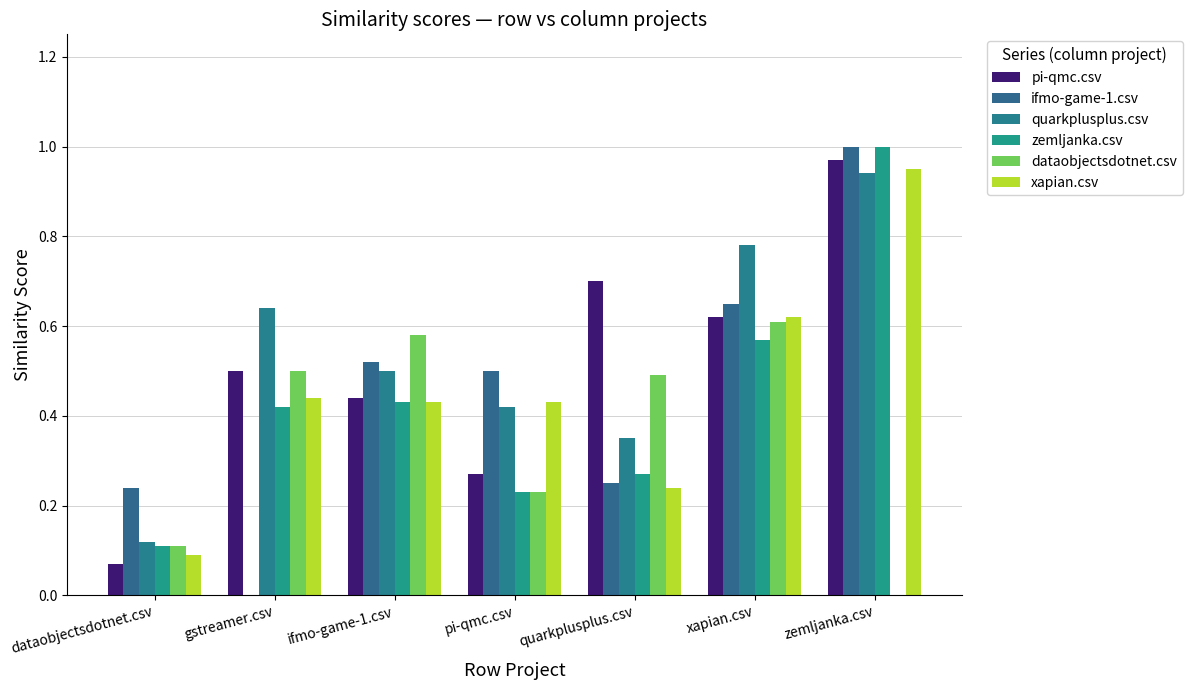

What is the sum of all zemljanka.csv values?

3.0